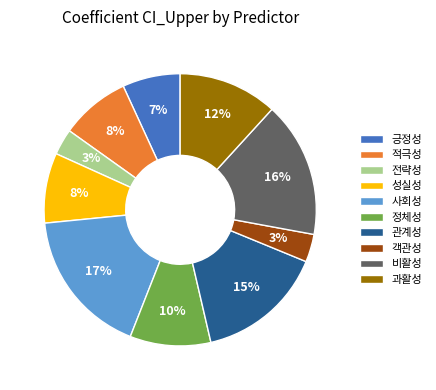

Between 적극성 and 정체성, which is larger?

정체성